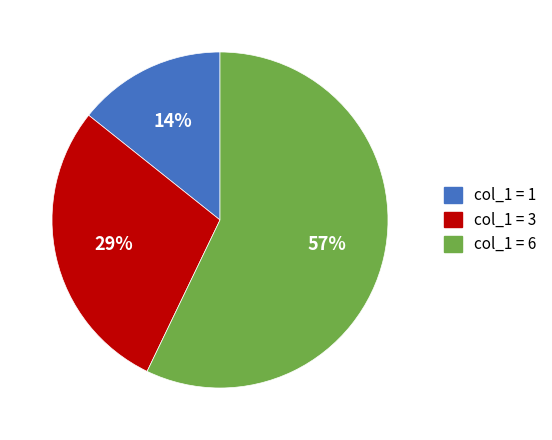

Does any single category account for the majority?

Yes